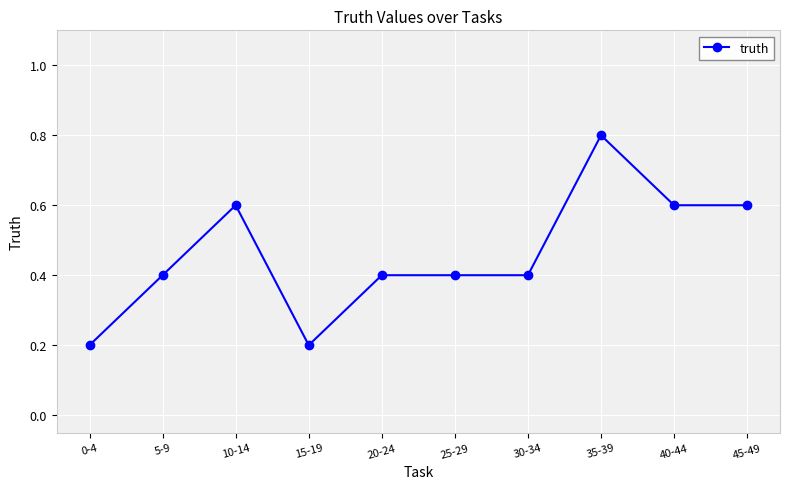

Reading right to left, what are all the values shown in this chart?

45-49=0.6	40-44=0.6	35-39=0.8	30-34=0.4	25-29=0.4	20-24=0.4	15-19=0.2	10-14=0.6	5-9=0.4	0-4=0.2